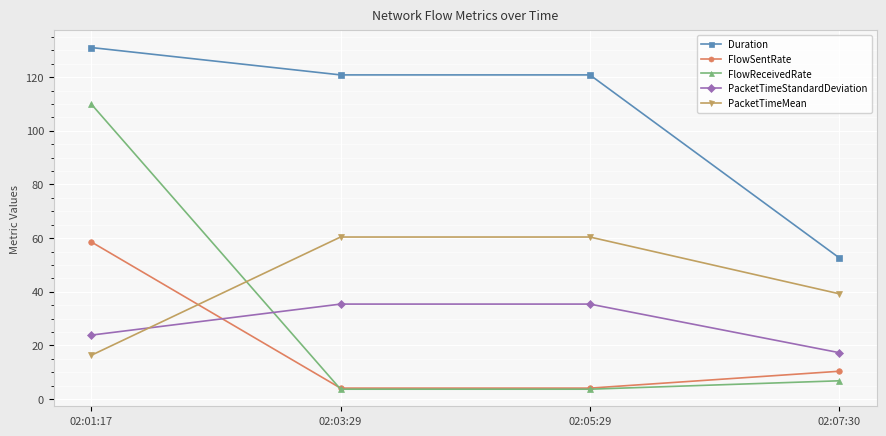

True or false: FlowReceivedRate and Duration intersect in this chart.

False